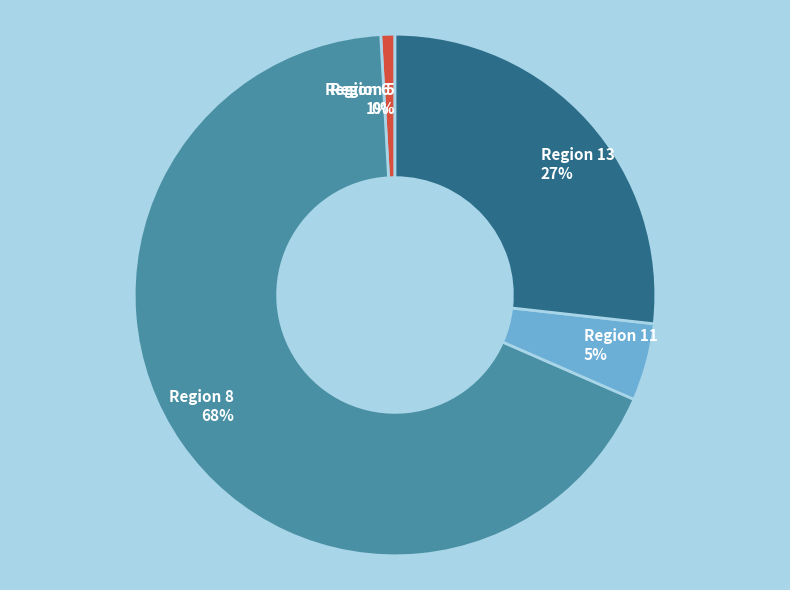

To the nearest percent, what portion does Region 6 represent?

1%